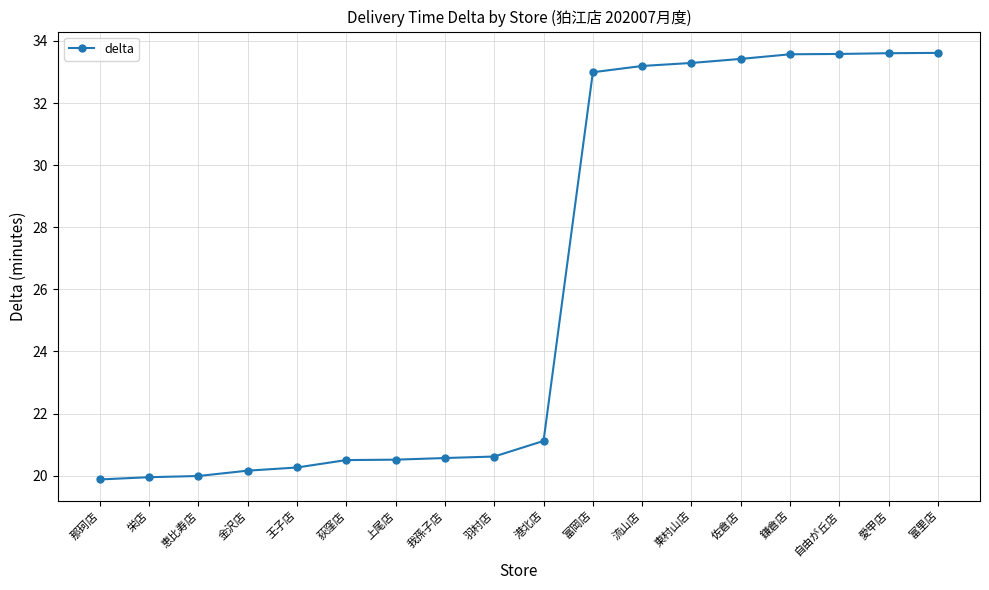

What is the change in value from 佐倉店 to 鎌倉店?

+0.1